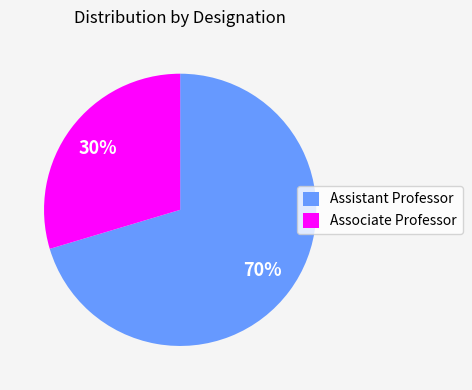

Between Associate Professor and Assistant Professor, which is larger?

Assistant Professor